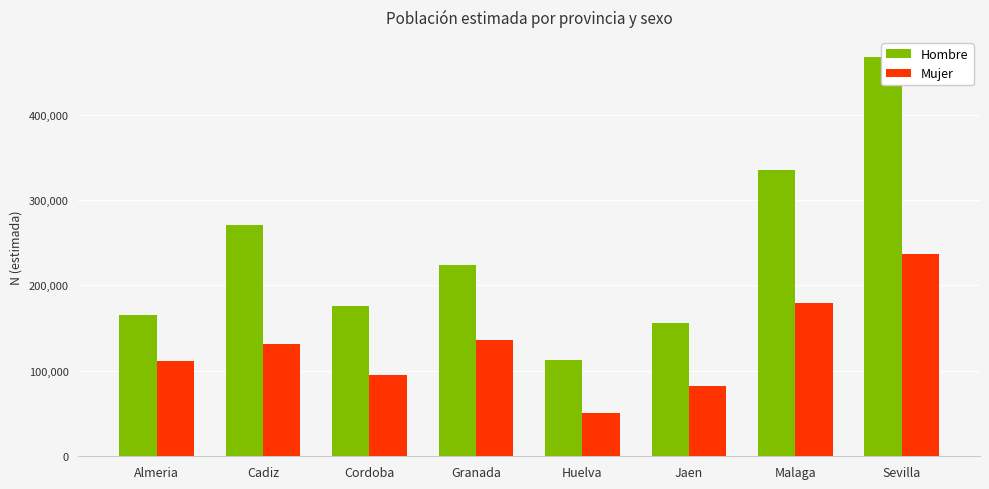

Between Huelva and Sevilla, which series saw the biggest shift?

Hombre